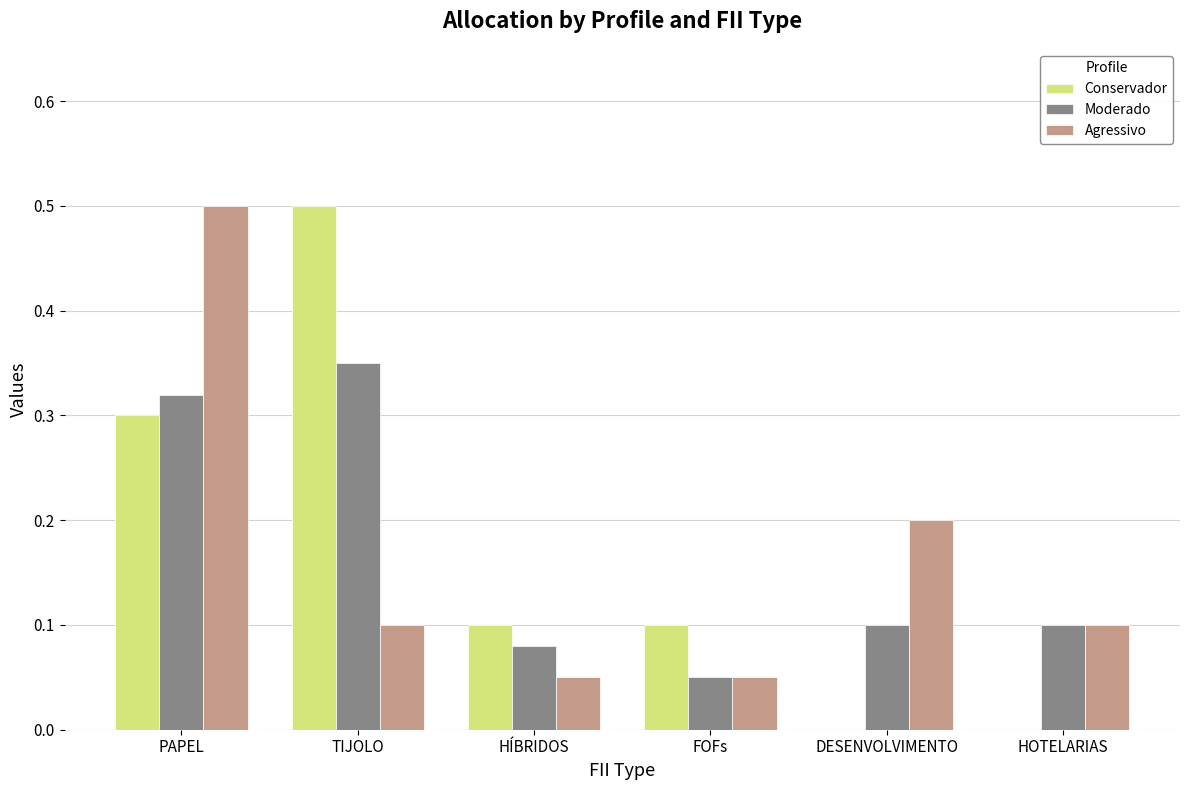

Which category has the highest value in the Conservador series?

TIJOLO